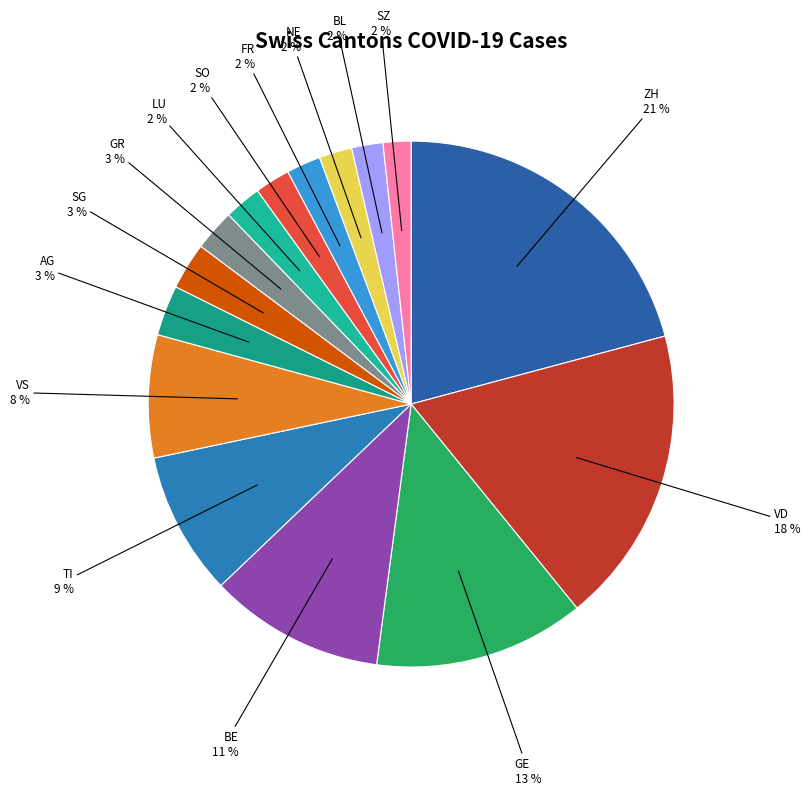

Count the number of slices in the pie.

15